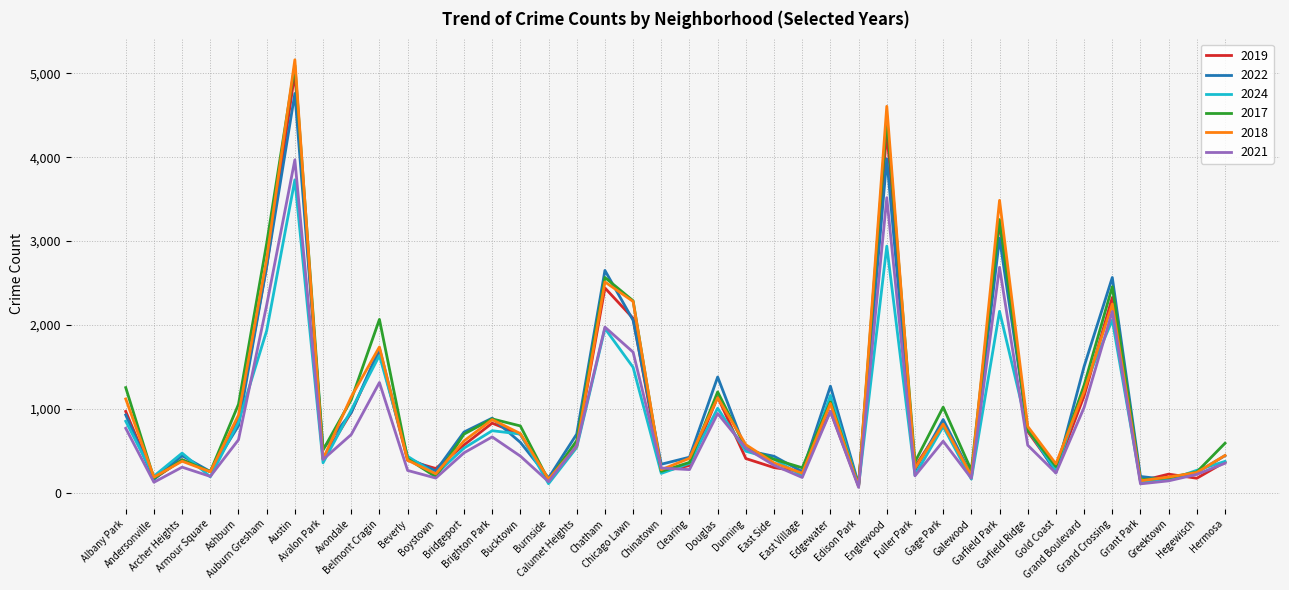

Which series has the largest range (max minus min)?

2018